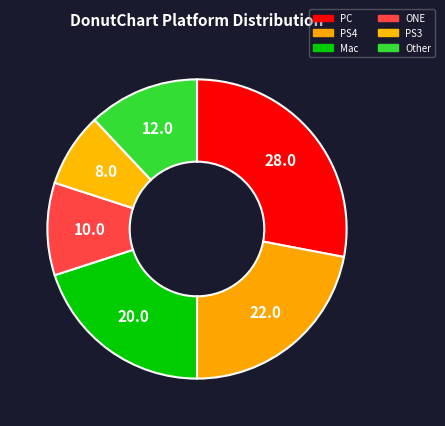

Count the number of slices in the pie.

6